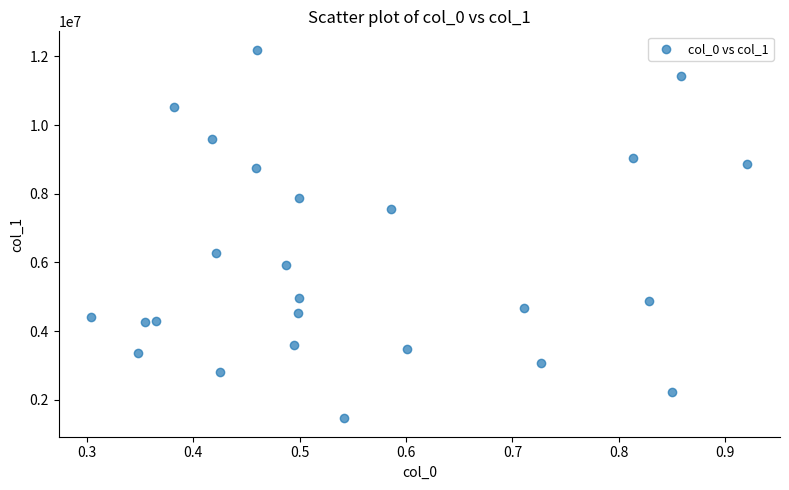

What is the range of Y values (max minus min)?

10733226.4